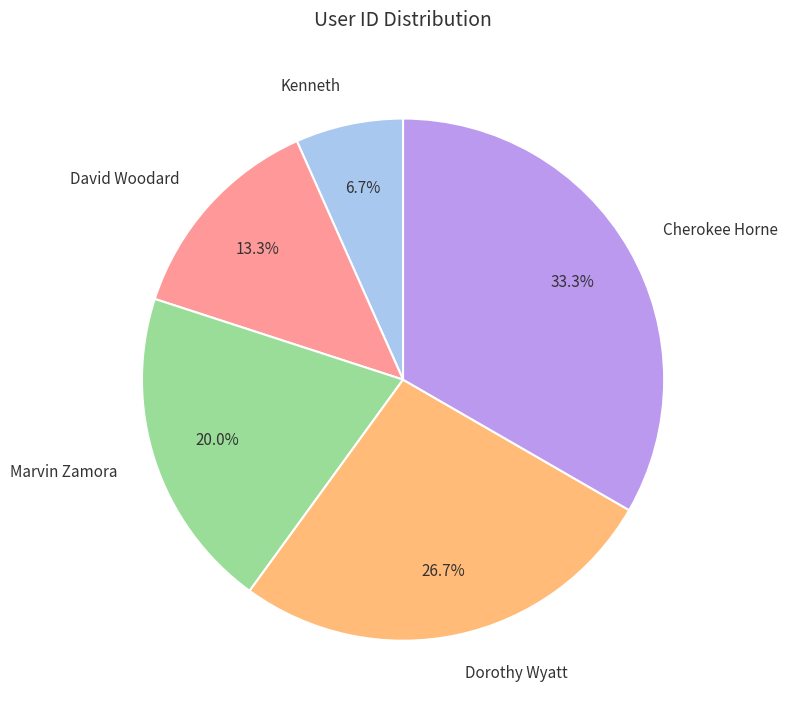

To the nearest percent, what is the difference between the Kenneth and David Woodard slice percentages?

7%